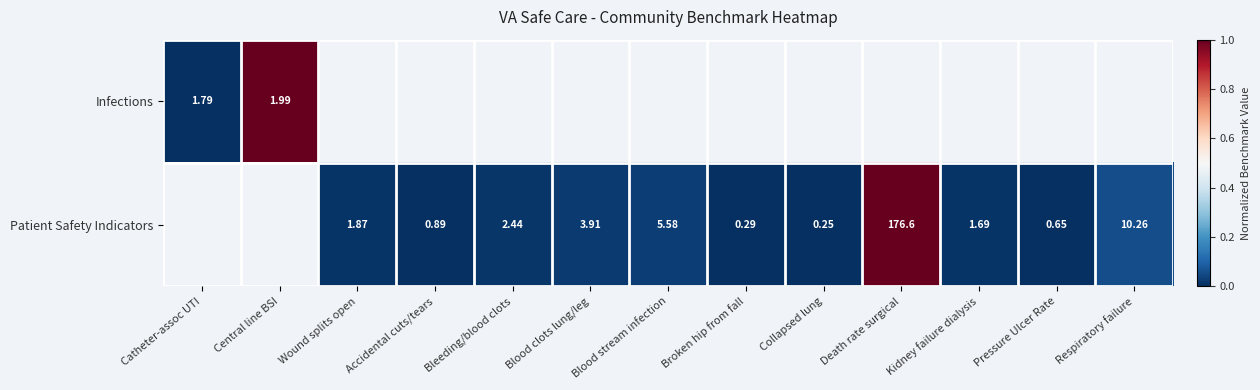

Is the value of Patient Safety Indicators at Accidental cuts/tears greater than the value of Infections at Catheter-assoc UTI?

No